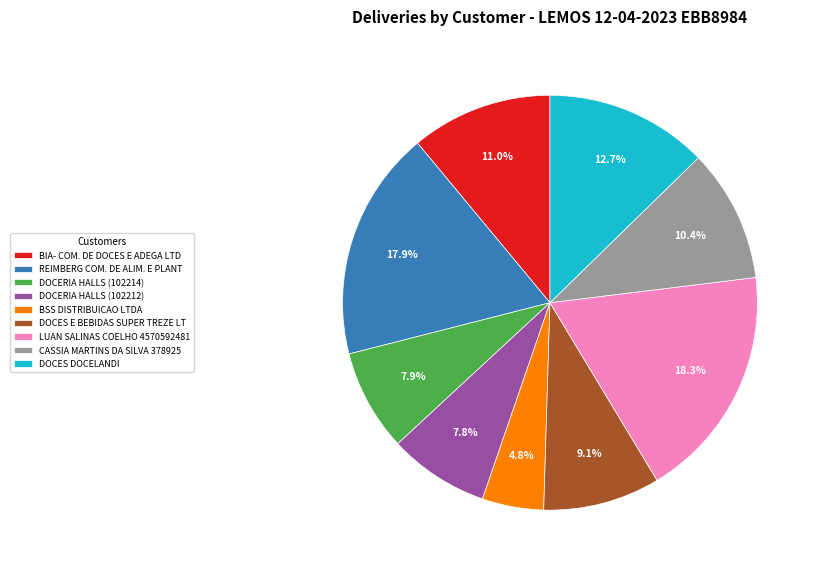

Which category has the smallest portion of the pie?

BSS DISTRIBUICAO LTDA